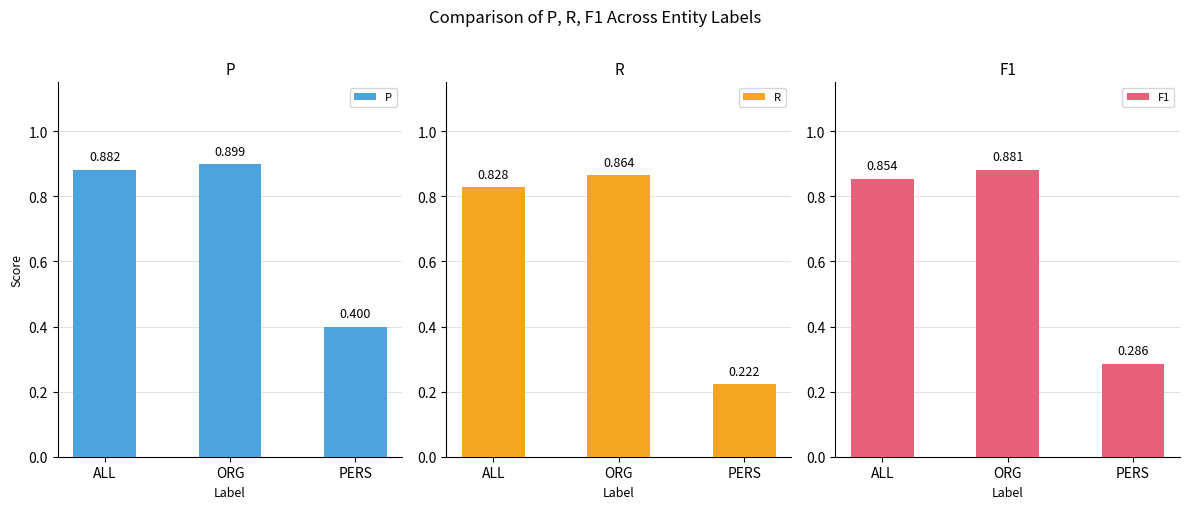

Is the value of F1 at ORG greater than the value of P at PERS?

Yes